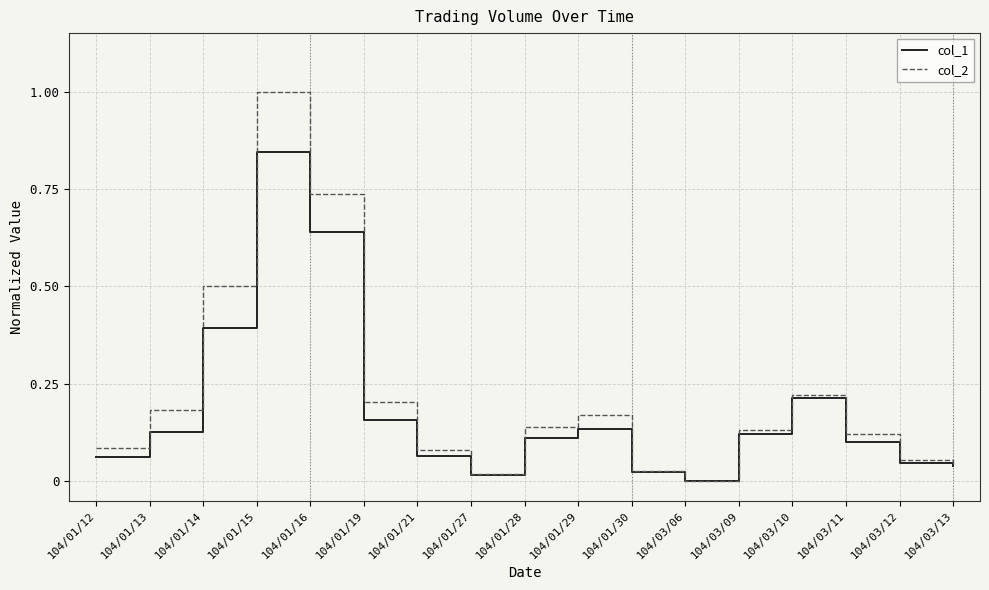

Is it true that col_2 equals 0.1 at 104/01/19?

False